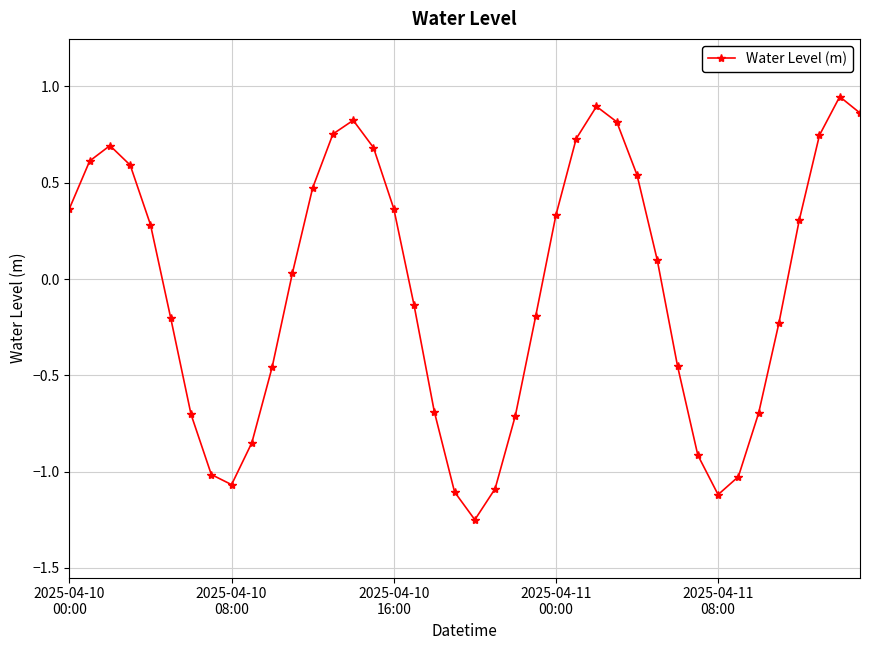

How many interior local valleys (lower than both neighbors) does the data have?

3